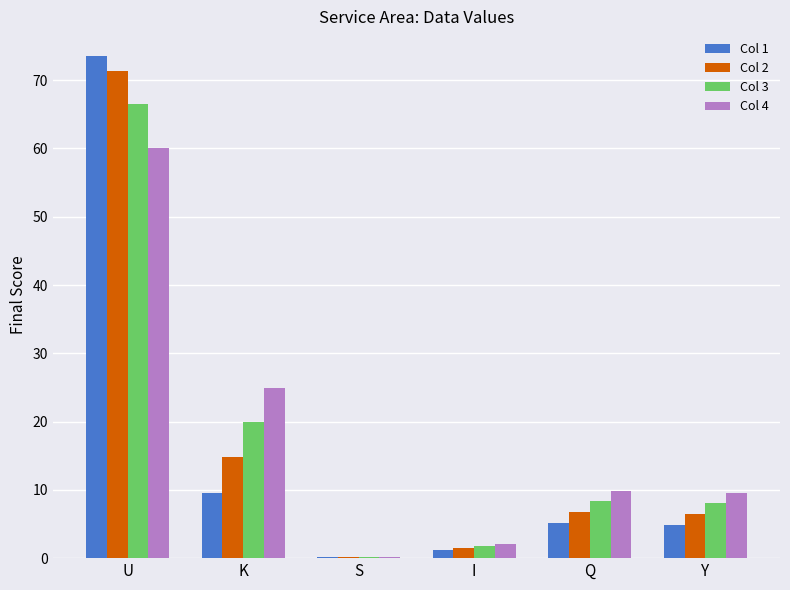

Is it true that Col 1 equals 73.5 at U?

True